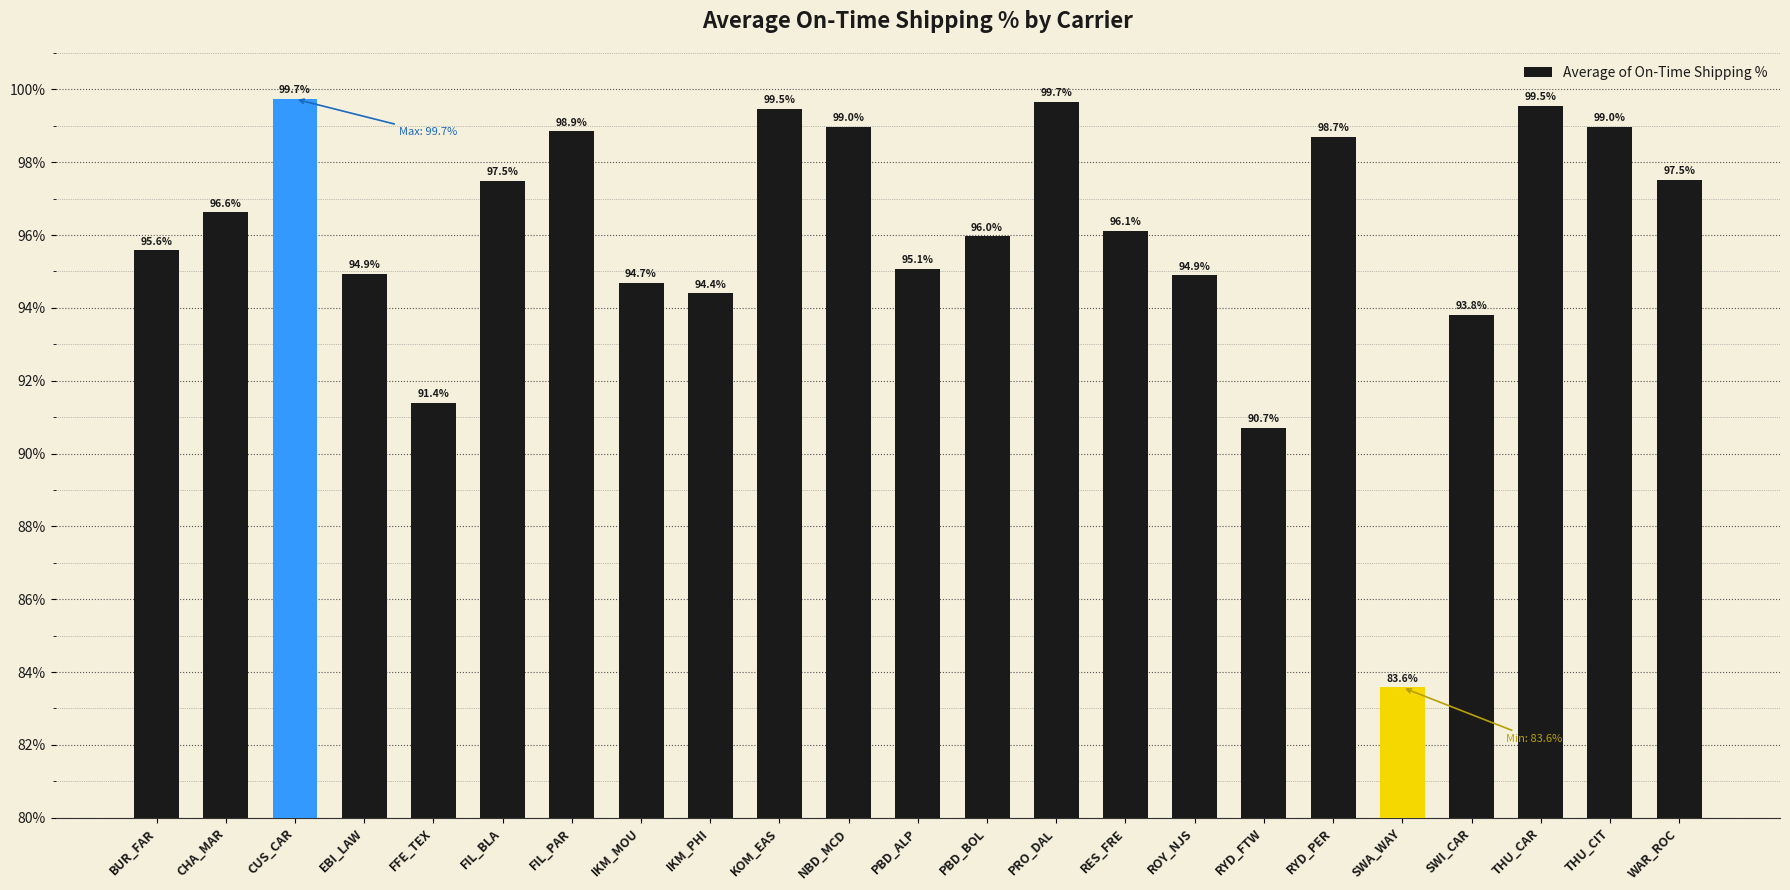

Rank the categories by value from highest to lowest.

CUS_CAR, PRO_DAL, THU_CAR, KOM_EAS, NBD_MCD, THU_CIT, FIL_PAR, RYD_PER, WAR_ROC, FIL_BLA, CHA_MAR, RES_FRE, PBD_BOL, BUR_FAR, PBD_ALP, EBI_LAW, ROY_NJS, IKM_MOU, IKM_PHI, SWI_CAR, FFE_TEX, RYD_FTW, SWA_WAY